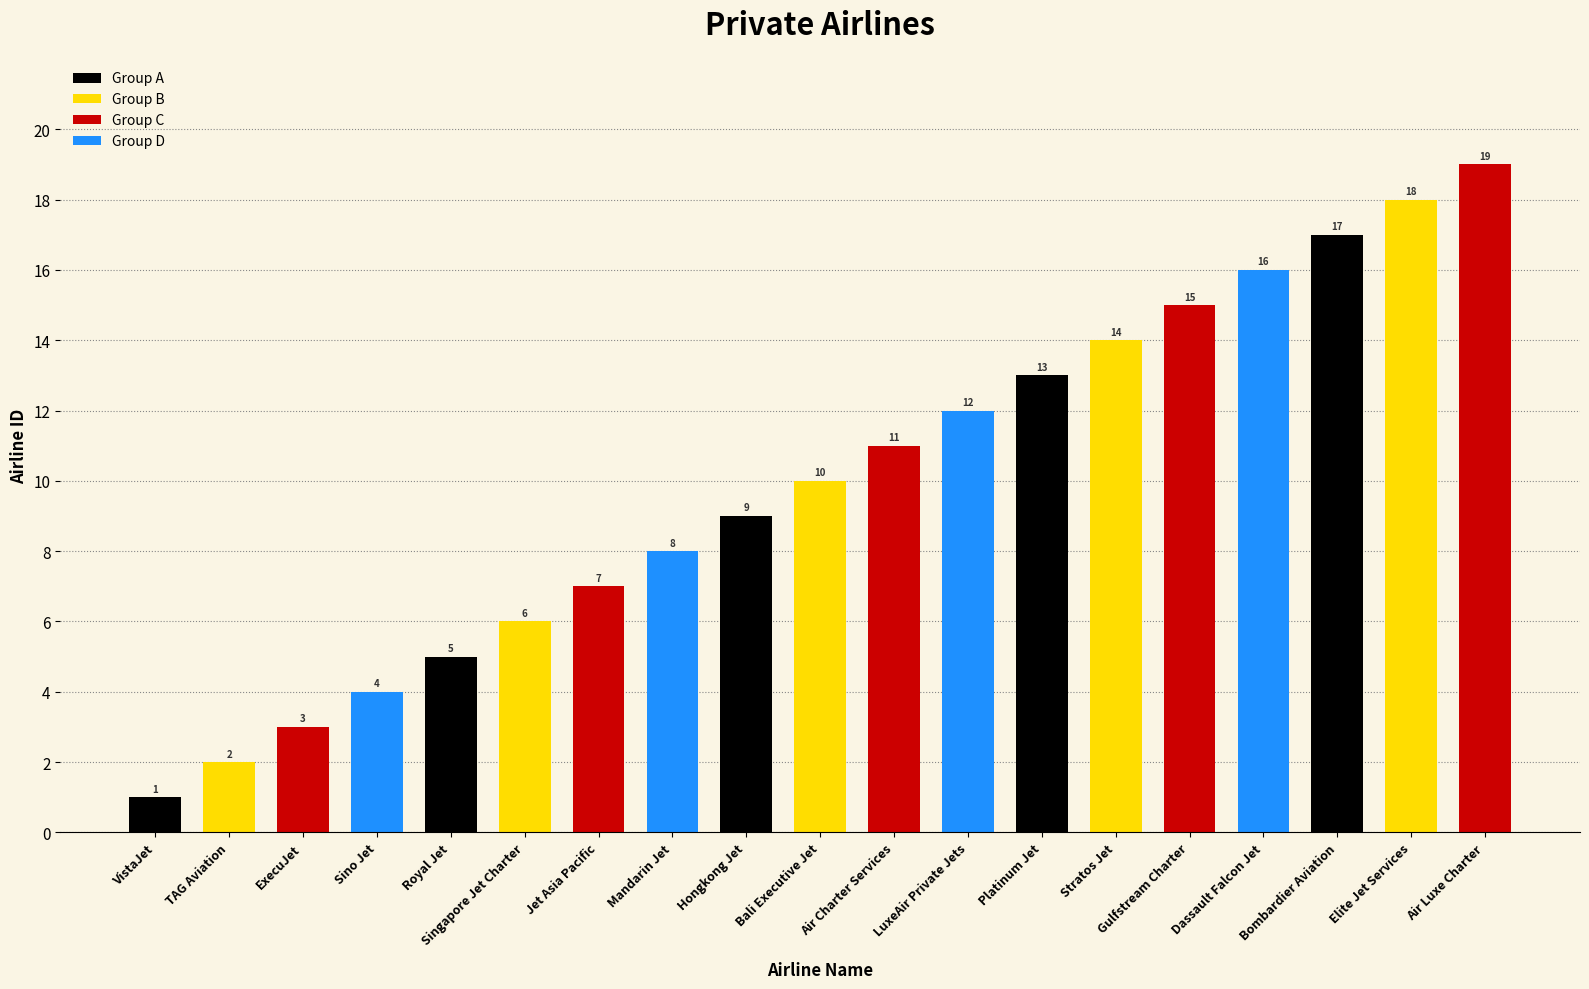

Read the value at ExecuJet.

3